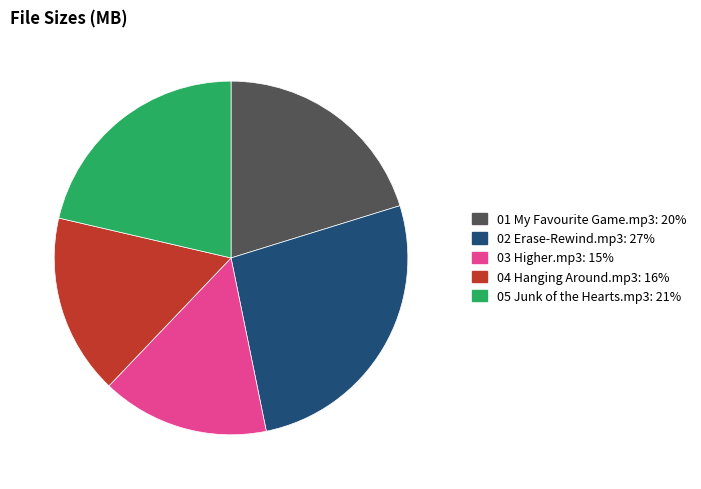

Is the sum of 05 Junk of the Hearts.mp3 and 01 My Favourite Game.mp3 greater than half?

No